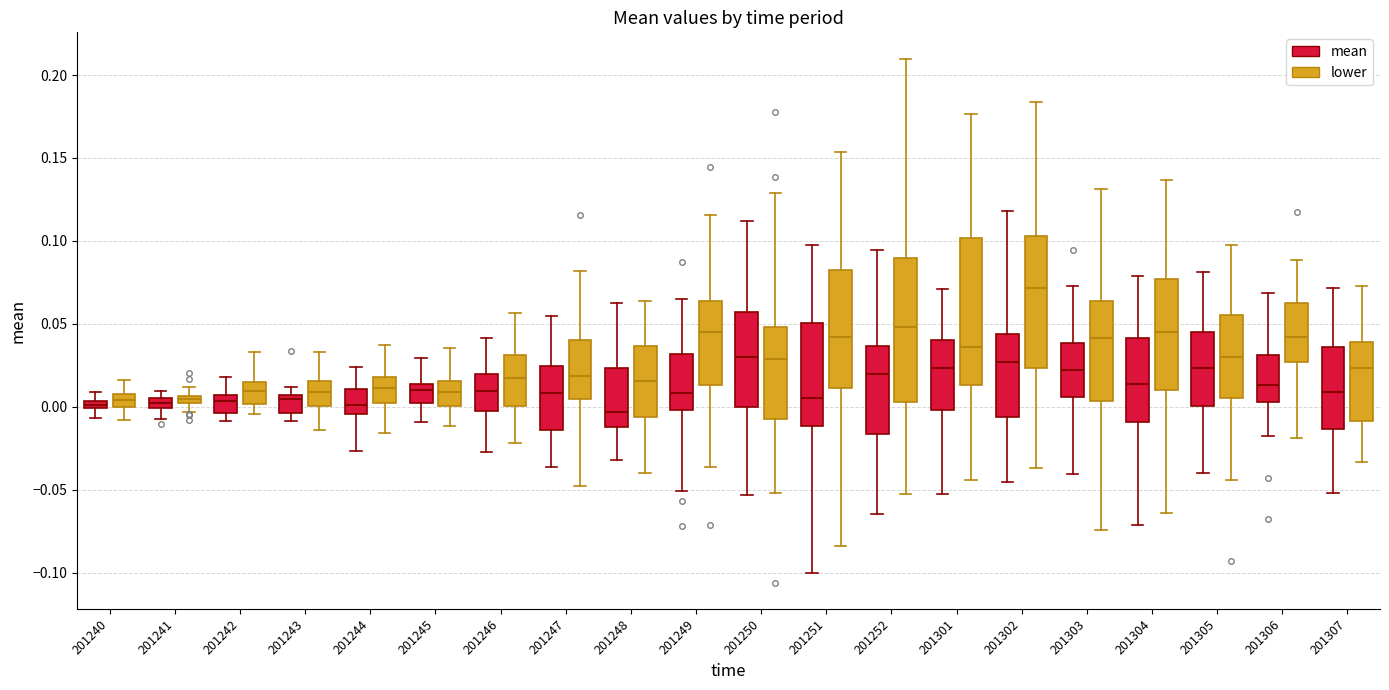

Where is the upper edge of the box for 201251 (lower) on the y-axis? The values are not printed on the chart, so give them approximately, as read against the axis.

0.080